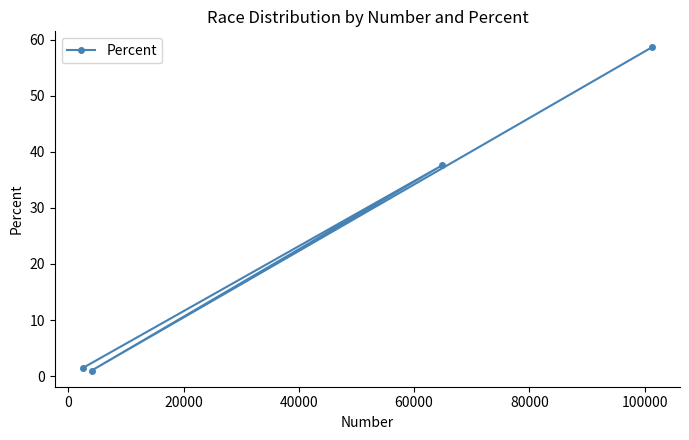

What is the greatest value displayed?

58.6